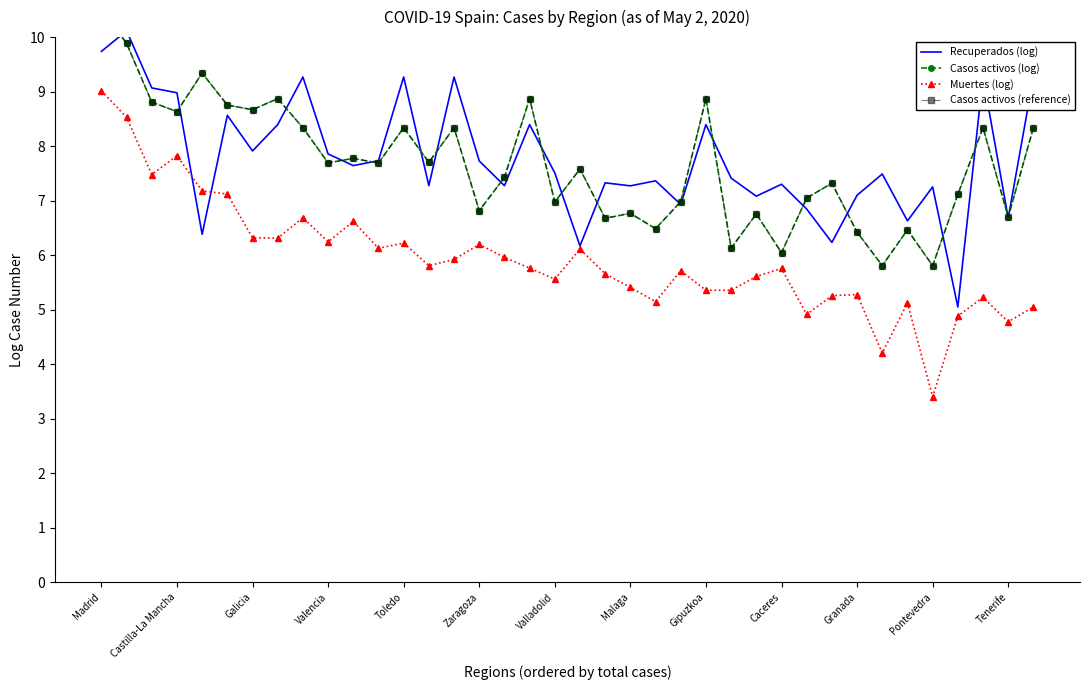

Reading right to left, what are all the values shown in this chart?

Recuperados (log): 9.3	6.7	9.3	5.0	7.3	6.6	7.5	7.1	6.2	6.8	7.3	7.1	7.4	8.4	6.9	7.4	7.3	7.3	6.2	7.5	8.4	7.3	7.7	9.3	7.3	9.3	7.7	7.6	7.9	9.3	8.4	7.9	8.6	6.4	9.0	9.1	10.1	9.7
Casos activos (log): 8.3	6.7	8.3	7.1	5.8	6.5	5.8	6.4	7.3	7.0	6.0	6.8	6.1	8.9	7.0	6.5	6.8	6.7	7.6	7.0	8.9	7.4	6.8	8.3	7.7	8.3	7.7	7.8	7.7	8.3	8.9	8.7	8.8	9.3	8.6	8.8	9.9	10.5
Muertes (log): 5.0	4.8	5.2	4.9	3.4	5.1	4.2	5.3	5.3	4.9	5.8	5.6	5.4	5.4	5.7	5.1	5.4	5.7	6.1	5.6	5.8	6.0	6.2	5.9	5.8	6.2	6.1	6.6	6.2	6.7	6.3	6.3	7.1	7.2	7.8	7.5	8.5	9.0
Casos activos (reference): 8.3	6.7	8.3	7.1	5.8	6.5	5.8	6.4	7.3	7.0	6.0	6.8	6.1	8.9	7.0	6.5	6.8	6.7	7.6	7.0	8.9	7.4	6.8	8.3	7.7	8.3	7.7	7.8	7.7	8.3	8.9	8.7	8.8	9.3	8.6	8.8	9.9	10.5